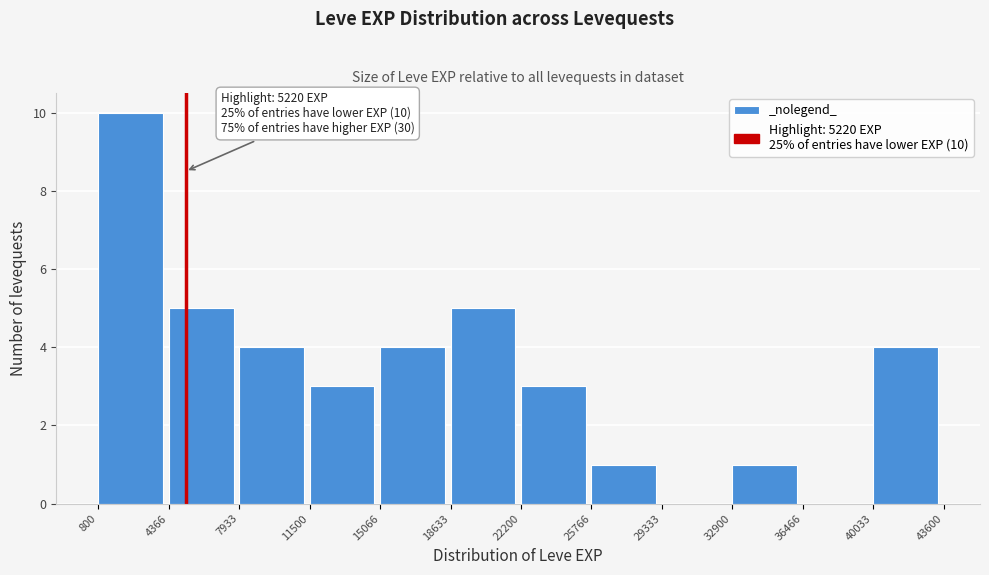

Which range on the x-axis has the tallest bar?

800 to 4366